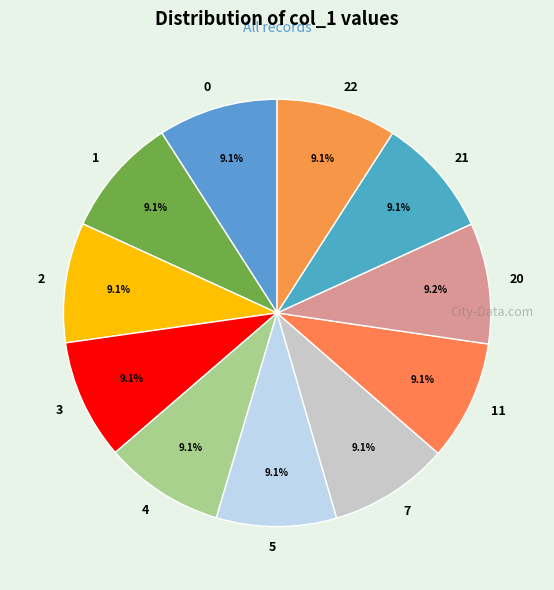

Does any single category account for the majority?

No